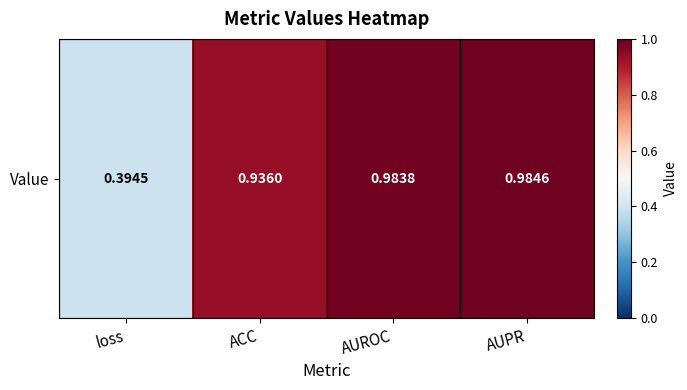

Rank the categories by value from highest to lowest.

AUPR, AUROC, ACC, loss